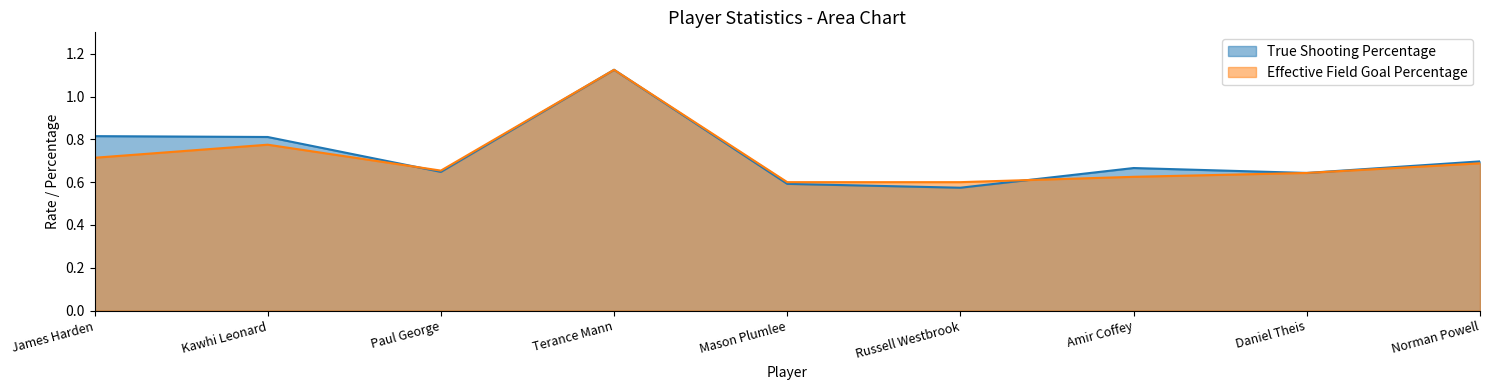

Reading left to right, what are all the values shown in this chart?

True Shooting Percentage: 0.8	0.8	0.6	1.1	0.6	0.6	0.7	0.6	0.7
Effective Field Goal Percentage: 0.7	0.8	0.7	1.1	0.6	0.6	0.6	0.6	0.7